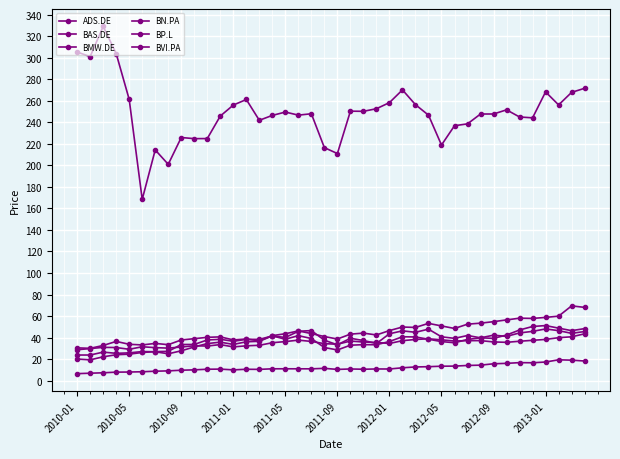

Which series has the largest total across all categories?

BP.L